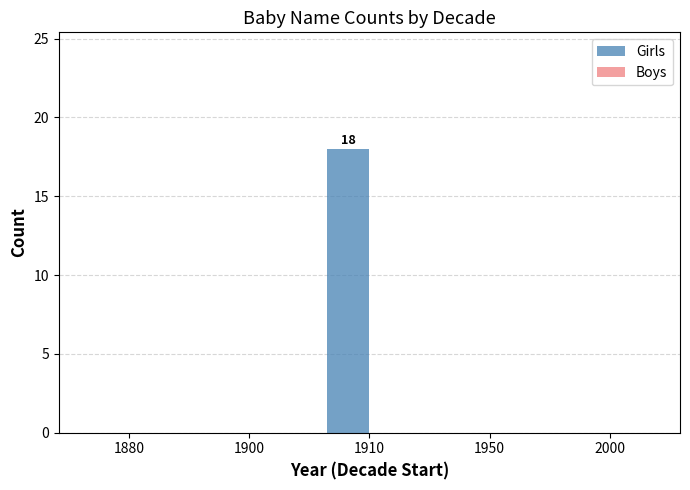

At which category does the chart reach its peak across all series?

1910